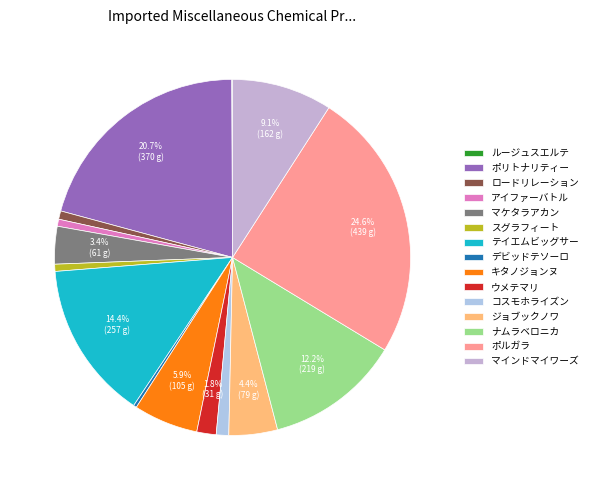

Rank the categories by value from highest to lowest.

ポルガラ, ポリトナリティー, テイエムビッグサー, ナムラベロニカ, マインドマイワーズ, キタノジョンヌ, ジョブックノワ, マケタラアカン, ウメテマリ, コスモホライズン, ロードリレーション, スグラフィート, アイファーバトル, デビッドテソーロ, ルージュスエルテ